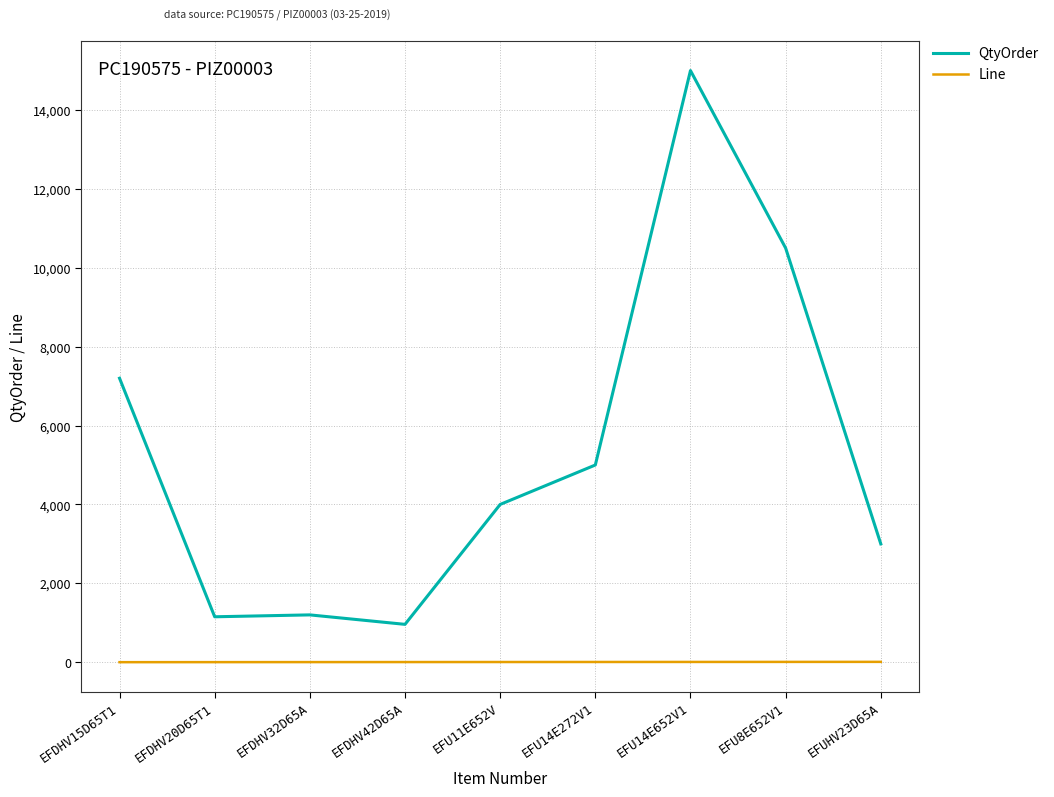

What is the spread (max minus min) of values at EFU14E652V1?

14993